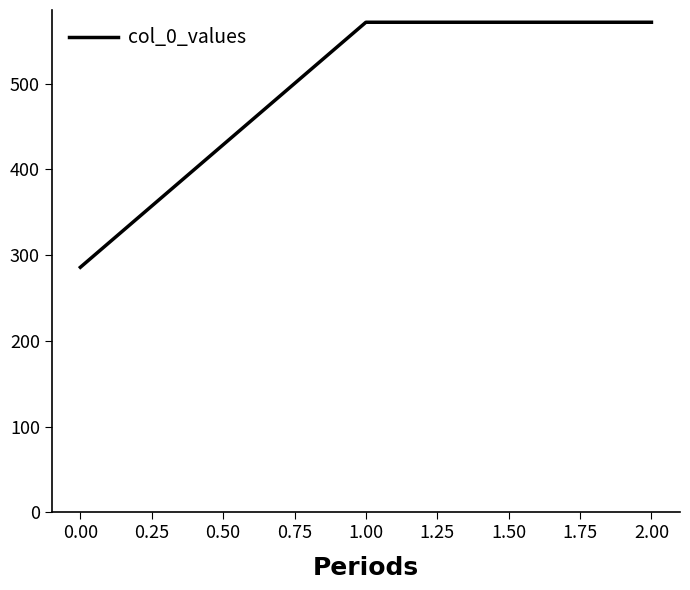

Reading right to left, what are all the values shown in this chart?

571.4	571.4	285.7